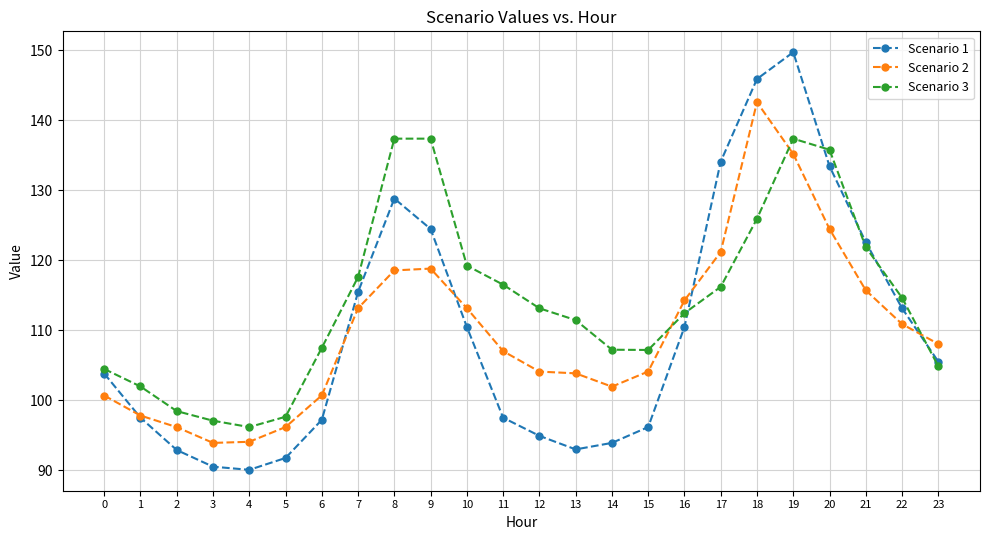

Rank the series by their maximum value, from highest to lowest.

Scenario 1, Scenario 2, Scenario 3